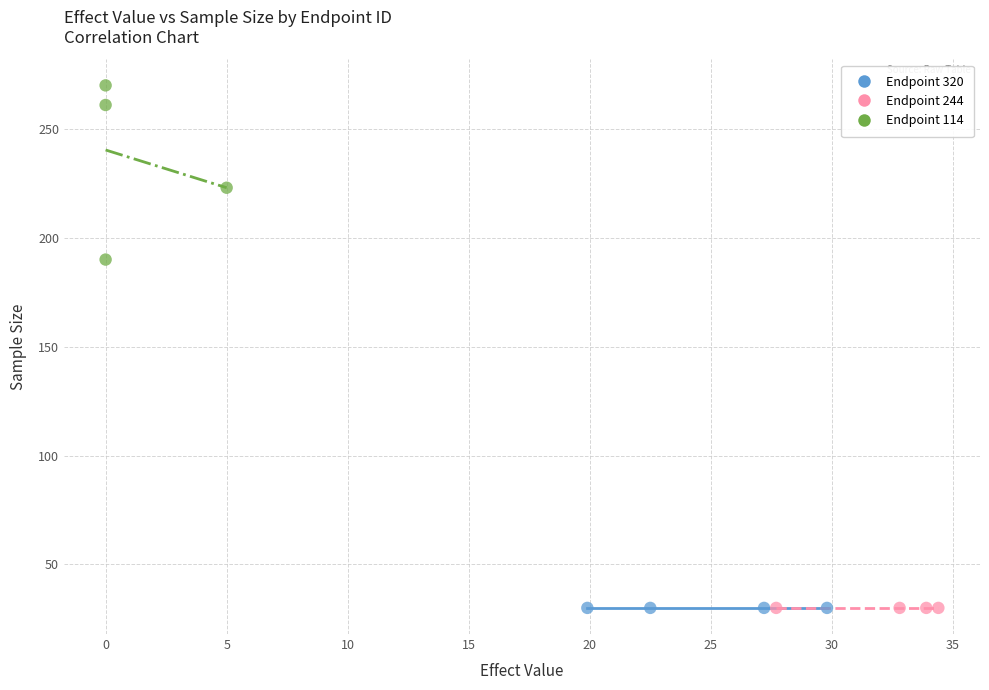

Which series contains the highest Y value?

Endpoint 114